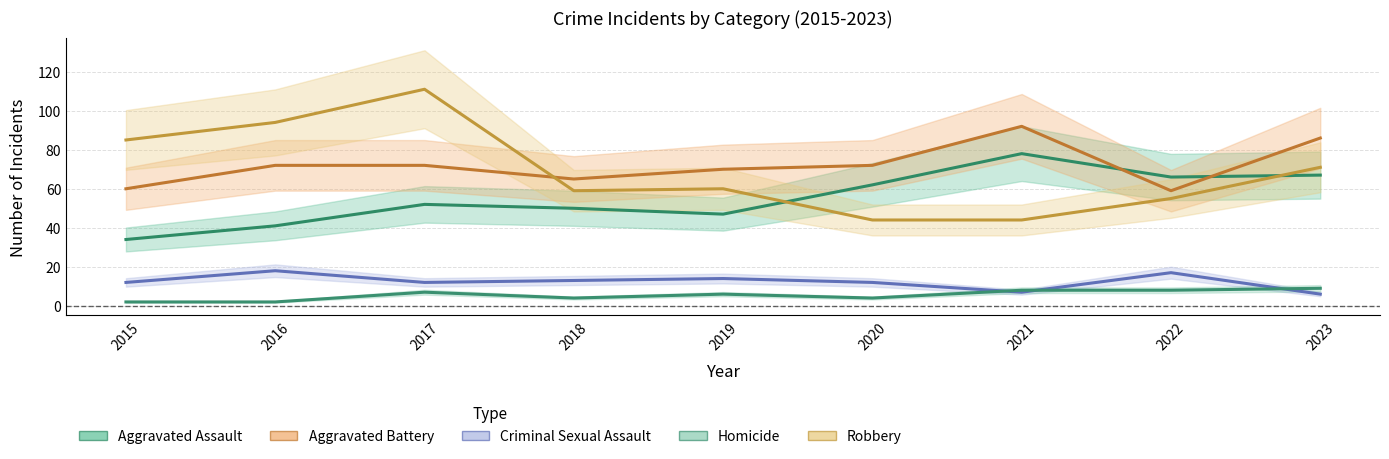

Between 2020 and 2022, which series saw the biggest shift?

Aggravated Battery